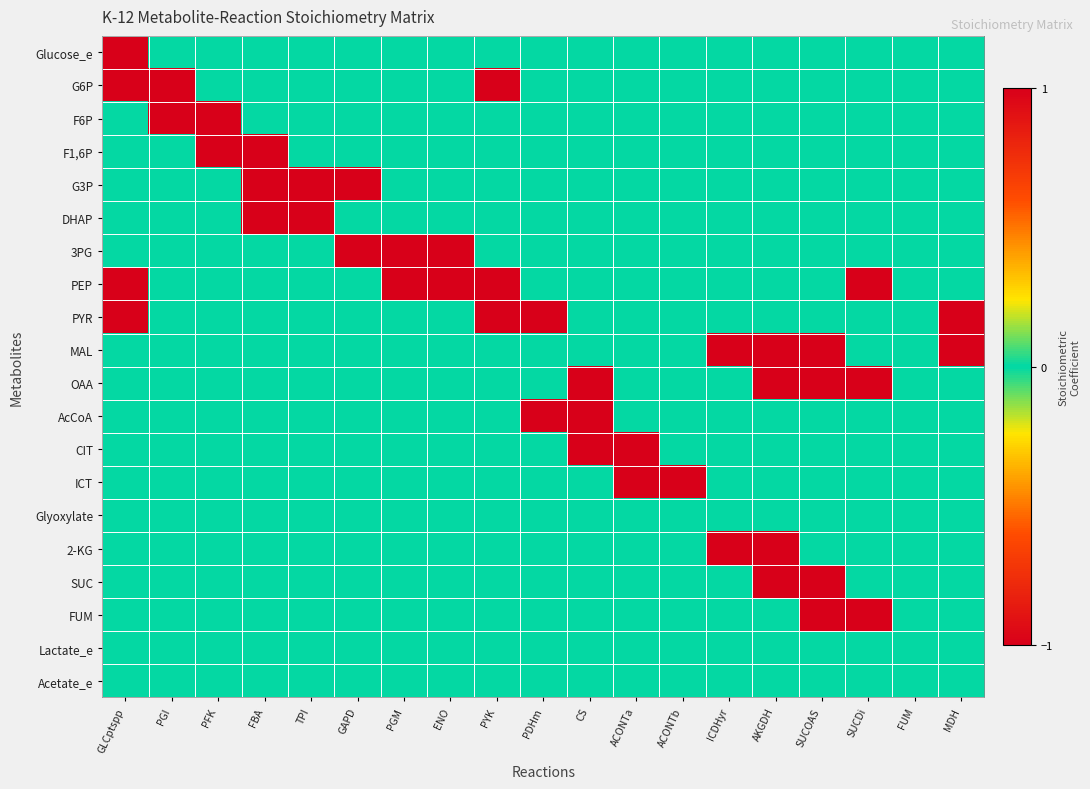

List the series in order of their peak value, lowest first.

Glucose_e, Glyoxylate, Lactate_e, Acetate_e, G6P, F6P, F1,6P, G3P, DHAP, 3PG, PEP, PYR, MAL, OAA, AcCoA, CIT, ICT, 2-KG, SUC, FUM